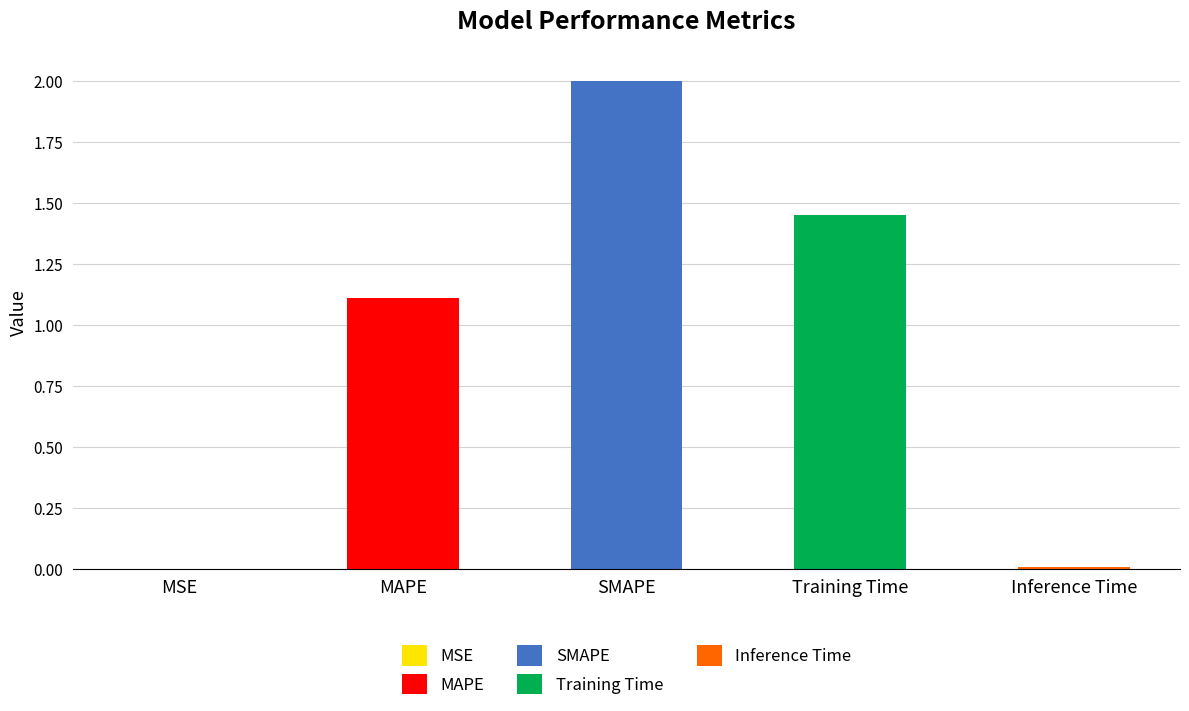

The value at Inference Time is 0.0. True or false?

True